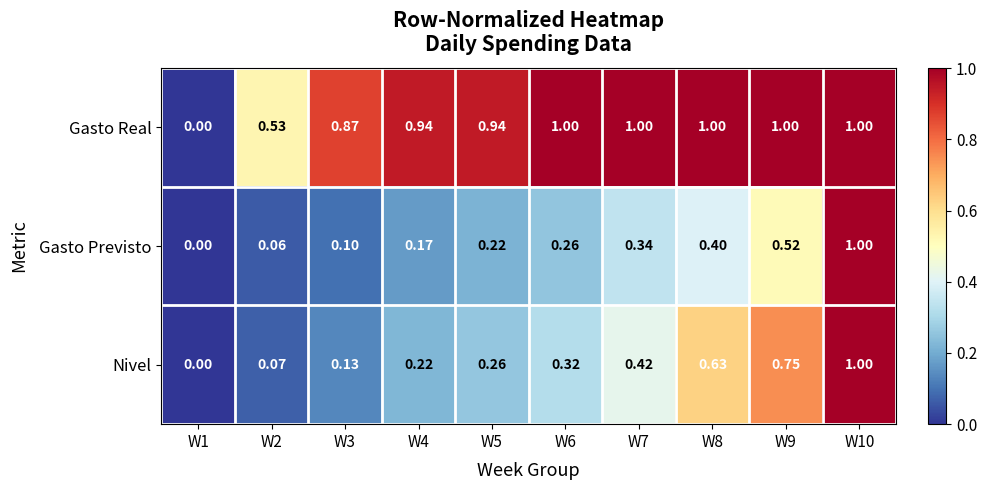

Which label corresponds to the smallest value in the chart?

W1